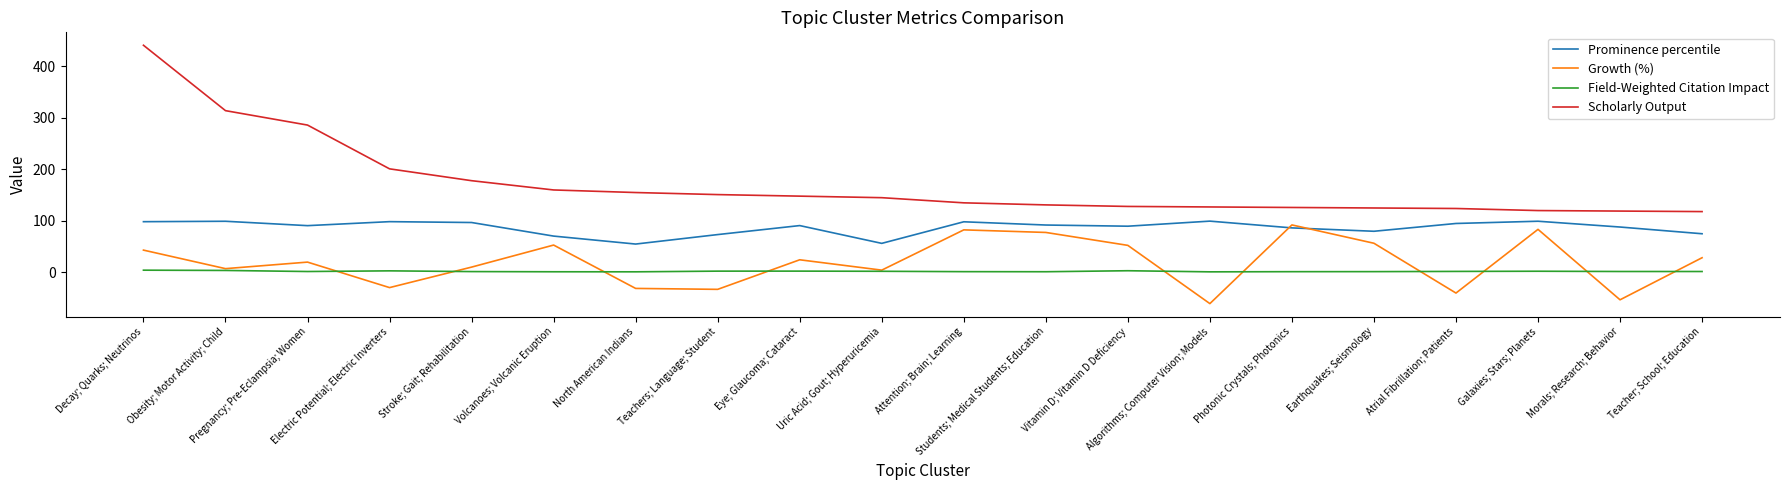

True or false: Field-Weighted Citation Impact and Scholarly Output cross at least once.

False